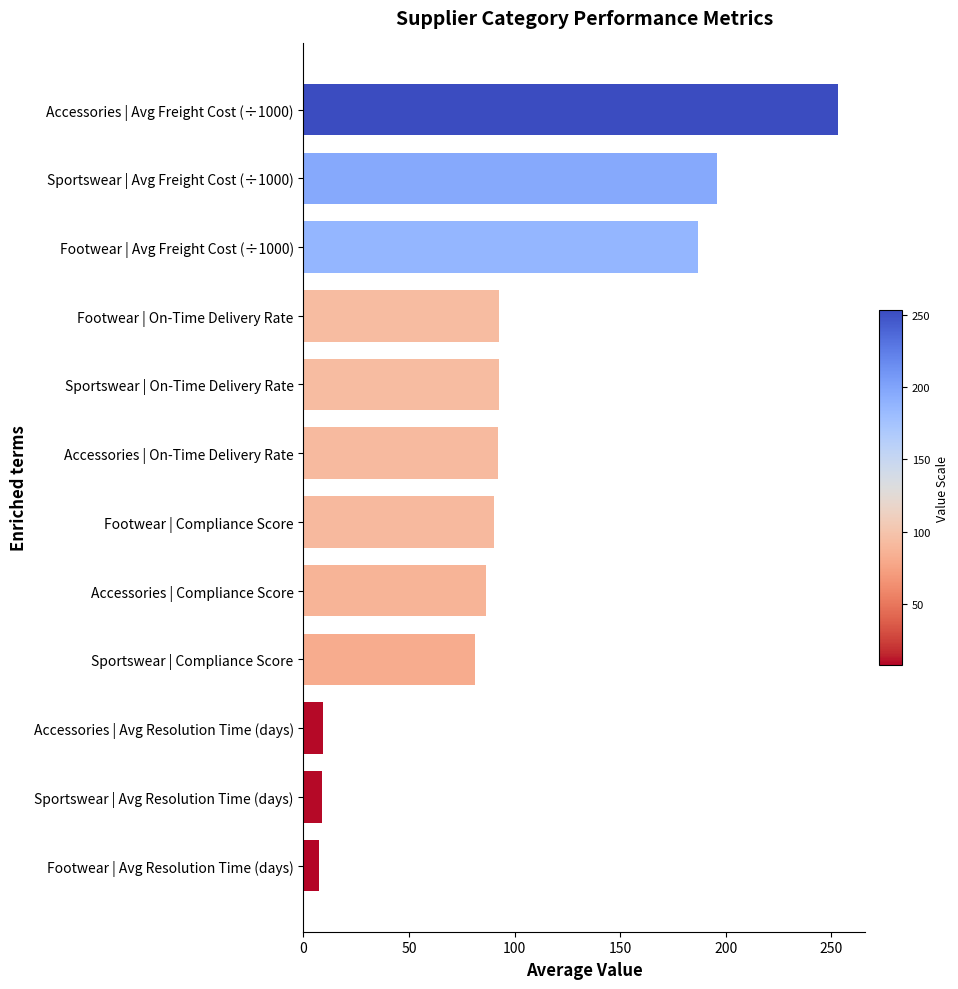

Is it true that the value at Sportswear | On-Time Delivery Rate is 61.1?

False